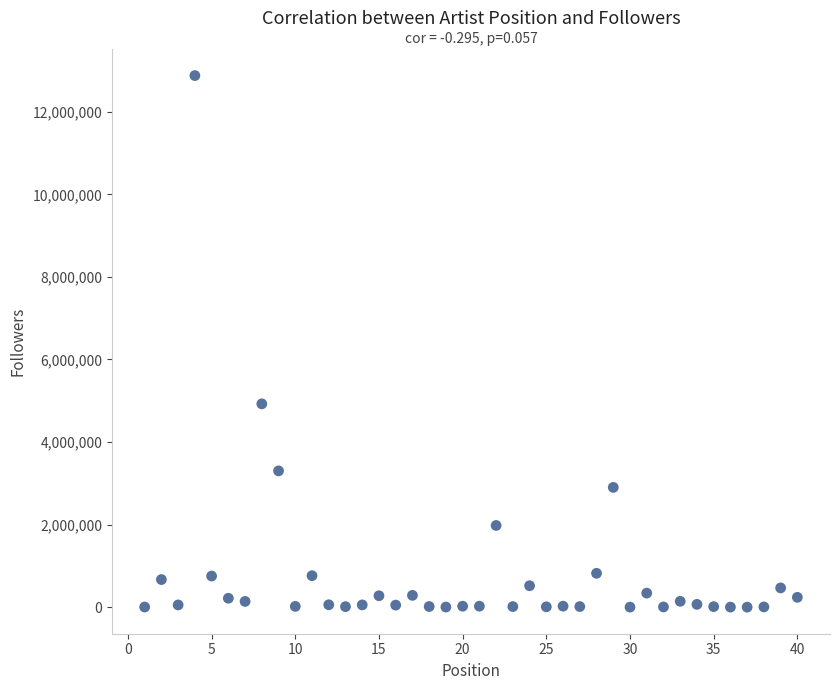

What is the range of Y values (max minus min)?

12877039